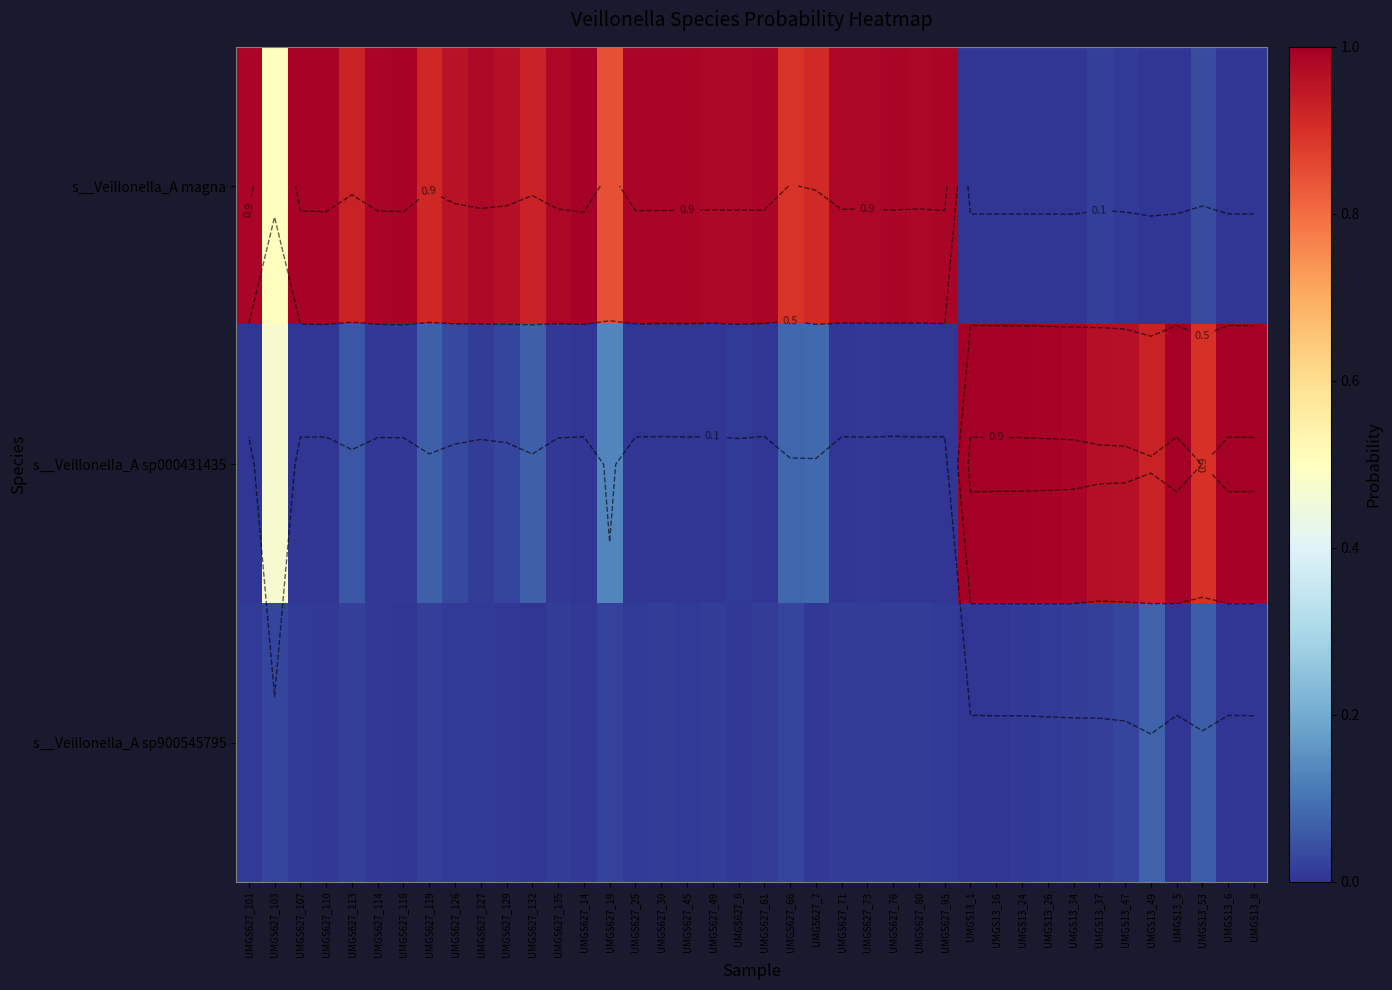

Rank the series by their average value, from lowest to highest.

s__Veillonella_A sp900545795, s__Veillonella_A sp000431435, s__Veillonella_A magna